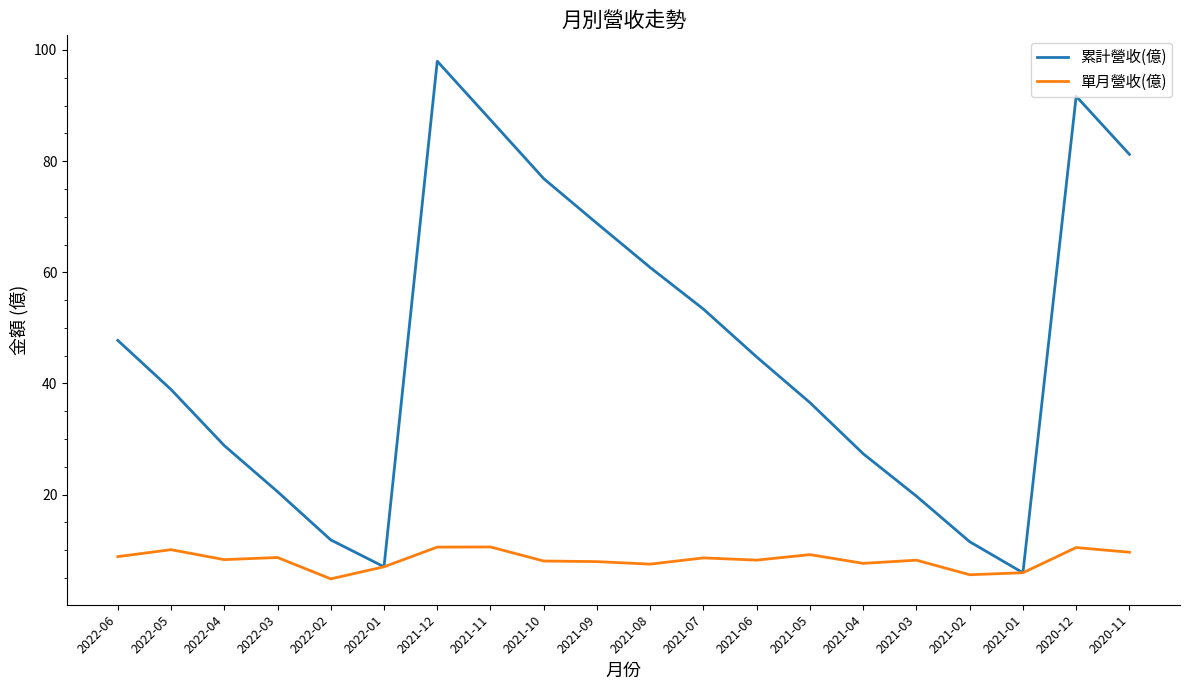

What position from the right is 2021-05?

7